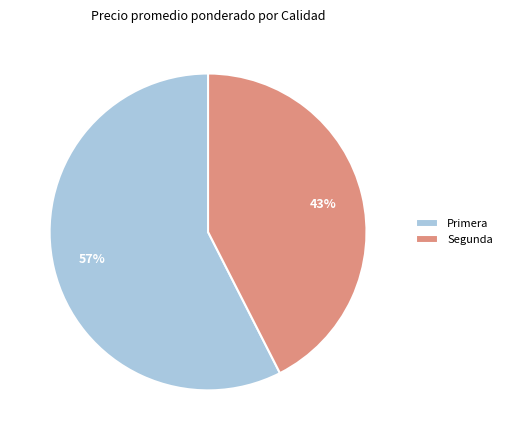

To the nearest percent, what is the average slice percentage?

50%